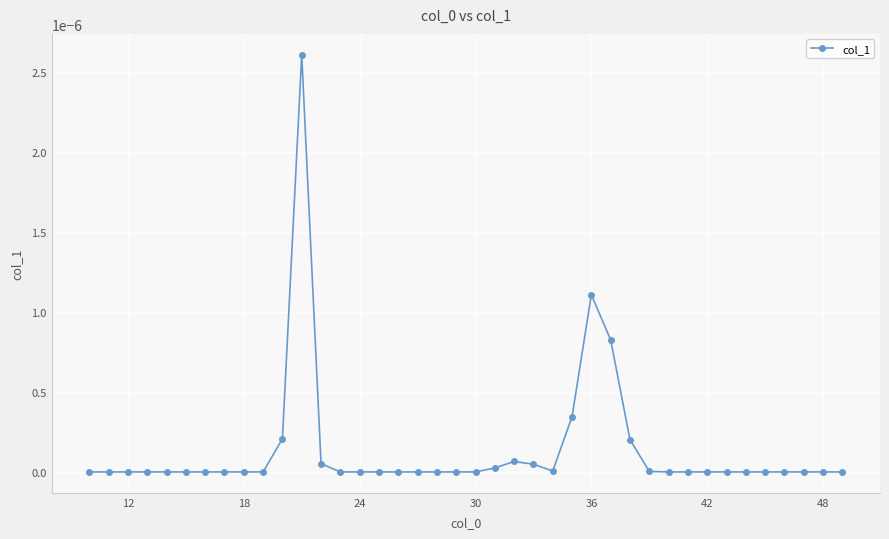

The chart shows a value of 0.0 at 12. True or false?

True